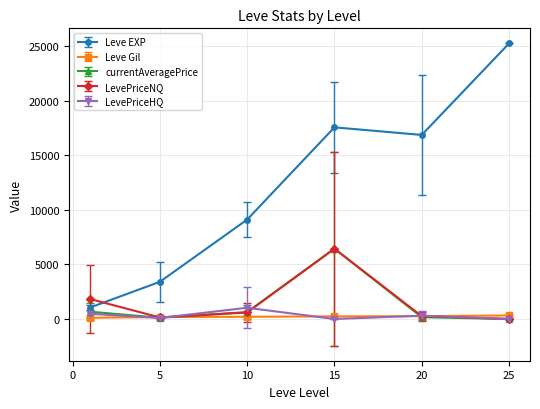

True or false: LevePriceNQ has more than 0 points higher than both neighbors.

True